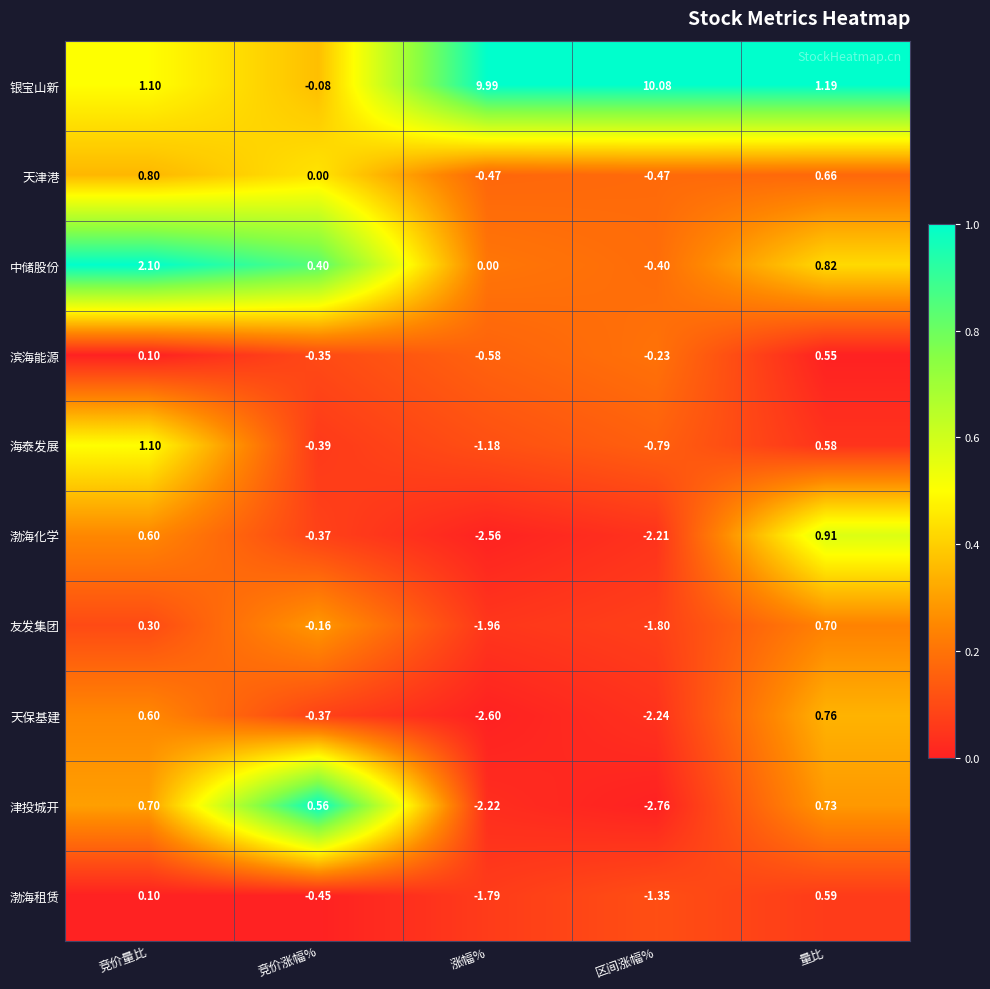

At which category is the sum across all series the highest?

竞价量比